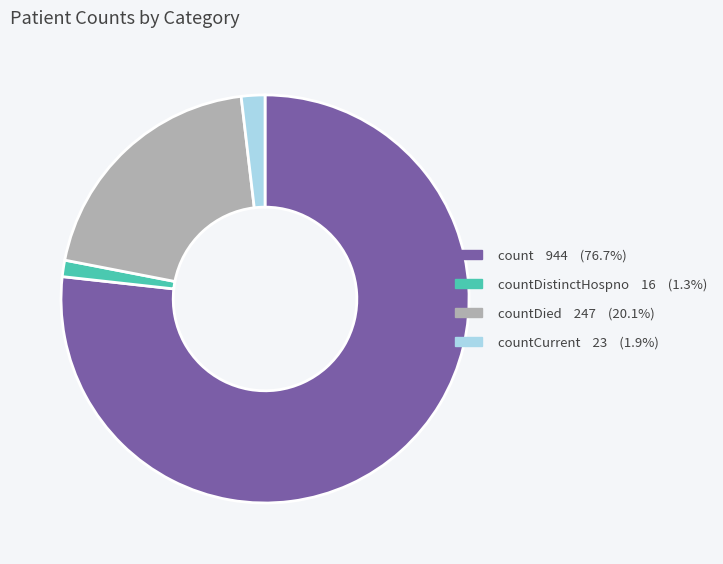

How many segments does this pie chart have?

4